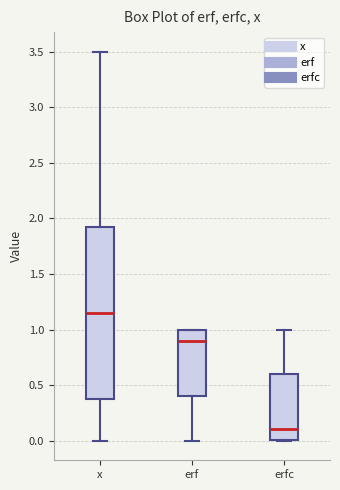

Where is the upper edge of the box for erfc on the y-axis? The values are not printed on the chart, so give them approximately, as read against the axis.

0.60